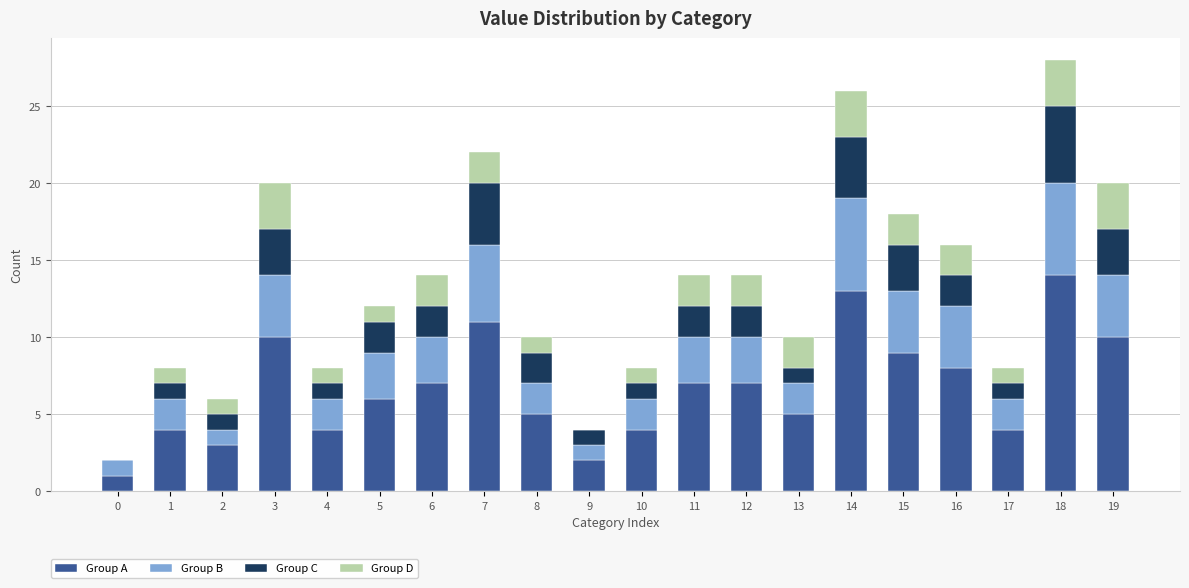

What is the highest value of the Group A series?

14